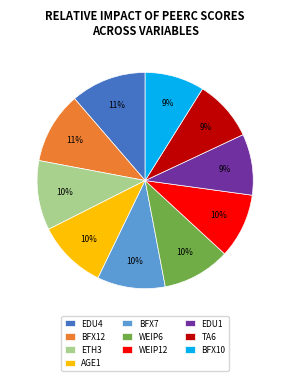

Which has a higher value, WEIP6 or BFX12?

BFX12